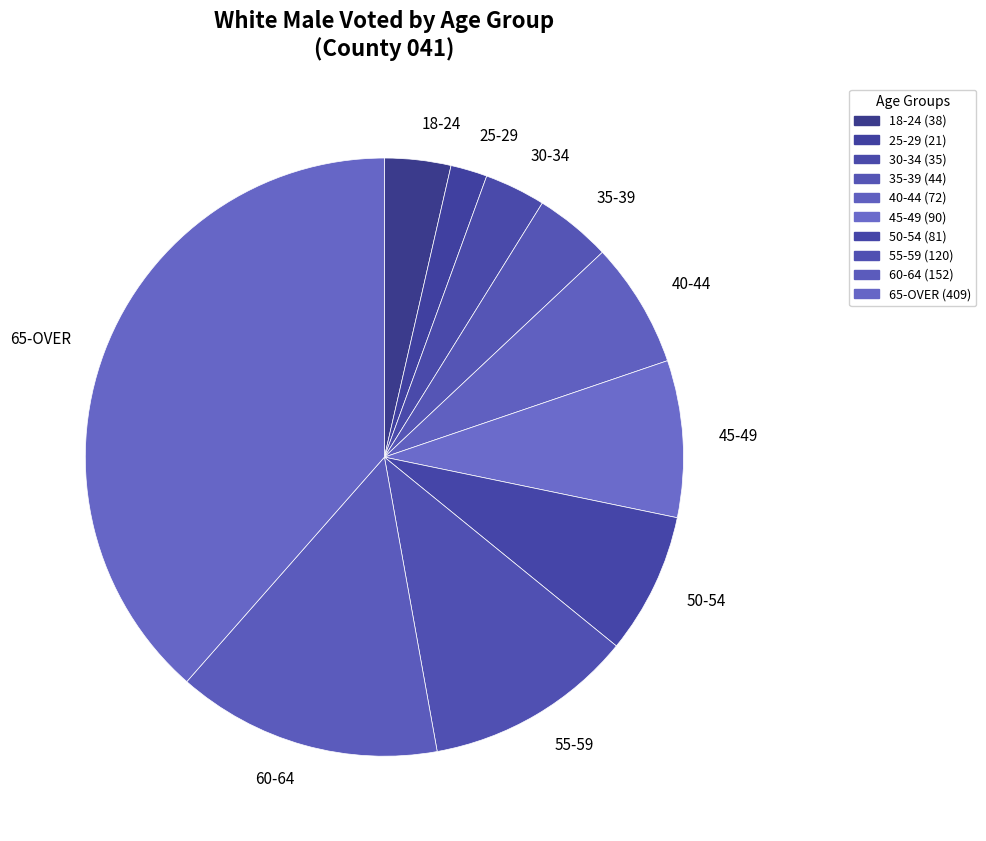

Do 45-49 and 60-64 together represent more than half of the pie?

No